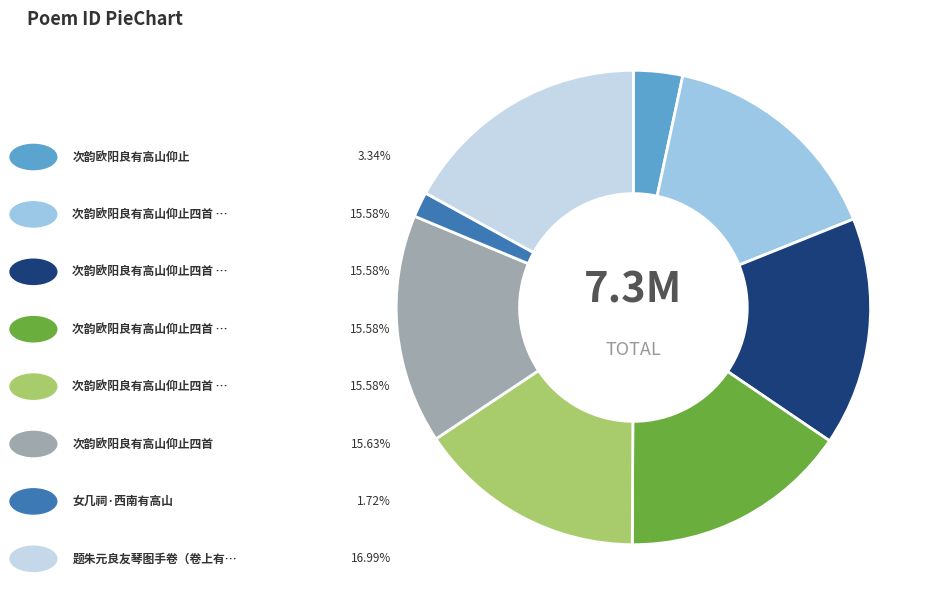

Does any single category account for the majority?

No